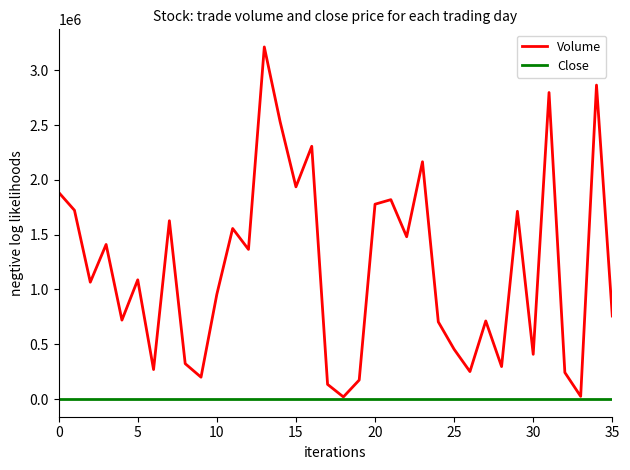

Which series has the largest range (max minus min)?

Volume